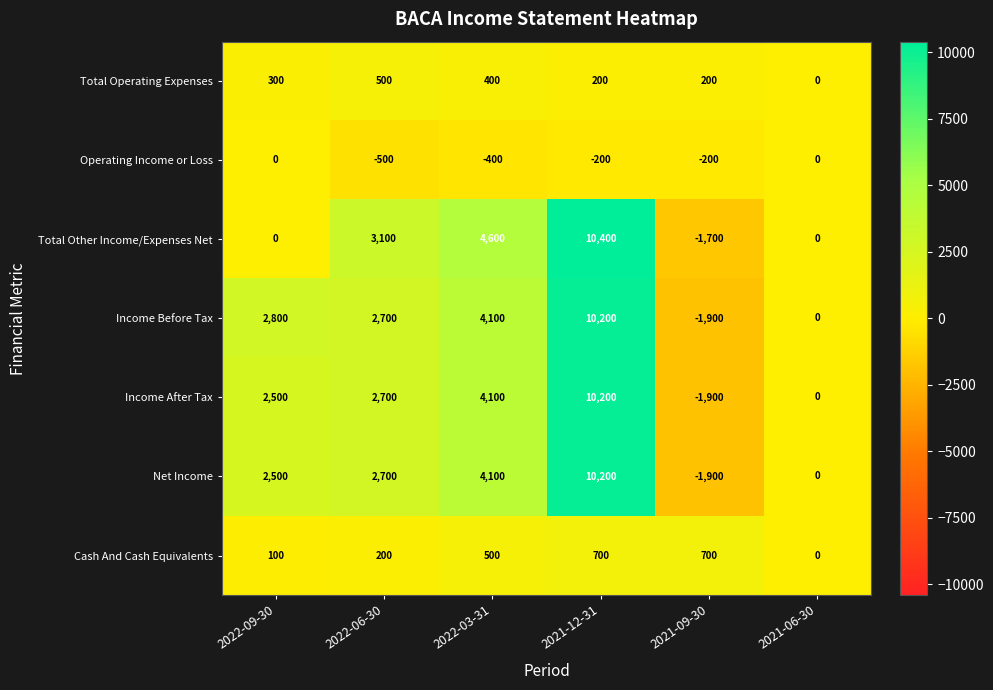

What is the sum of the Net Income values at 2022-03-31 and 2022-06-30?

6800